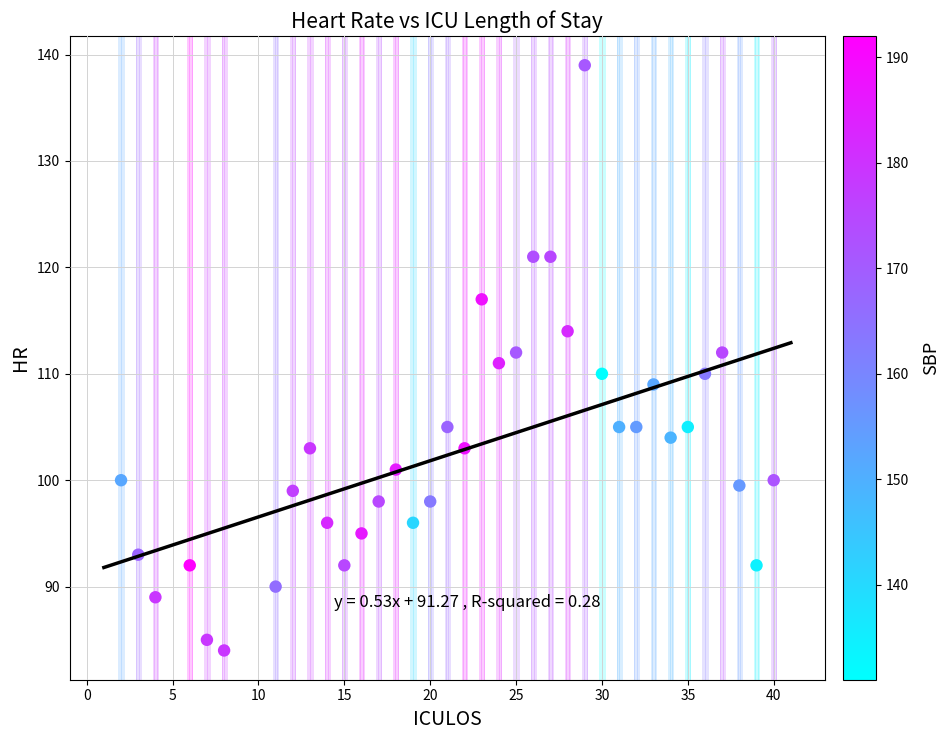

What is the range of Y values (max minus min)?

55.0